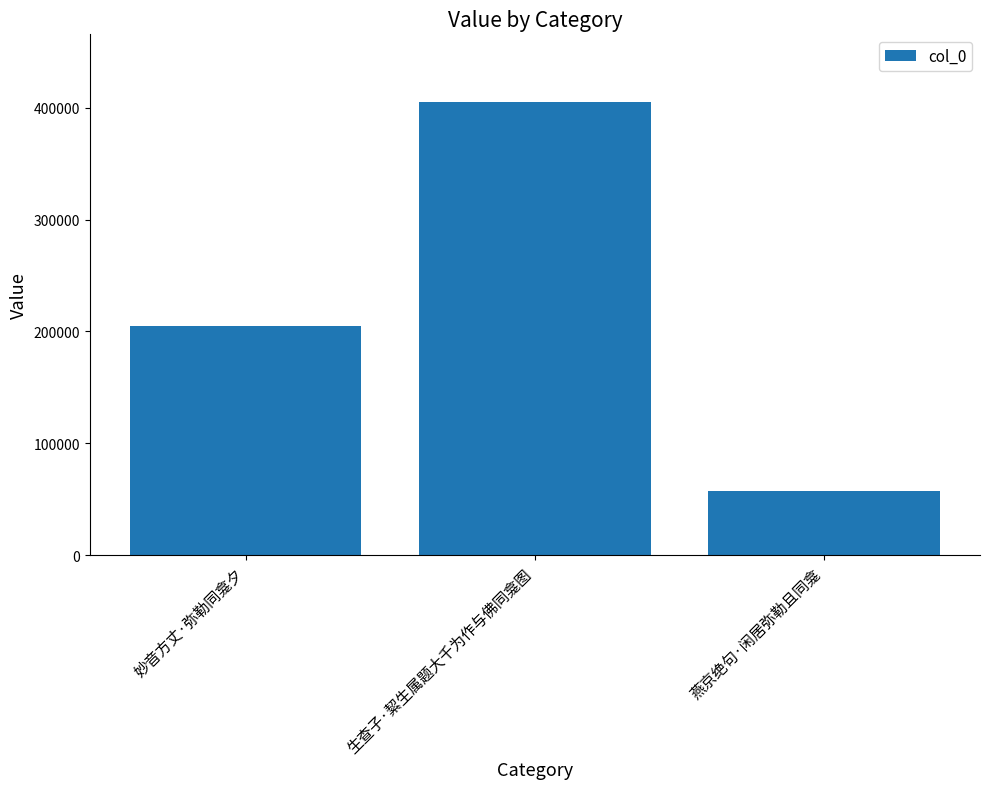

List the labels in order of value, smallest first.

燕京绝句·闲居弥勒且同龛, 妙音方丈·弥勒同龛夕, 生查子·絜生属题大千为作与佛同龛图